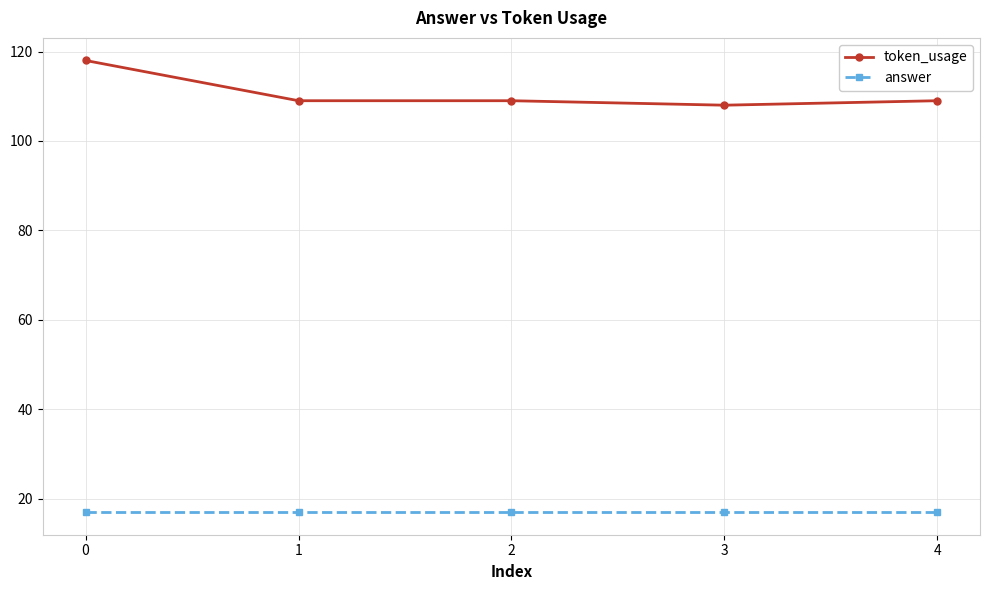

True or false: token_usage has more than 2 interior local peaks.

False